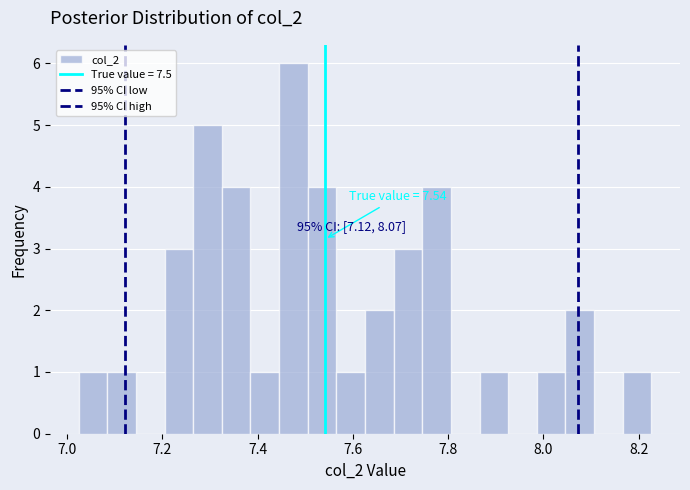

Around what value on the x-axis is the tallest bar? Give the approximate position of its centre, as read against the axis.

7.48